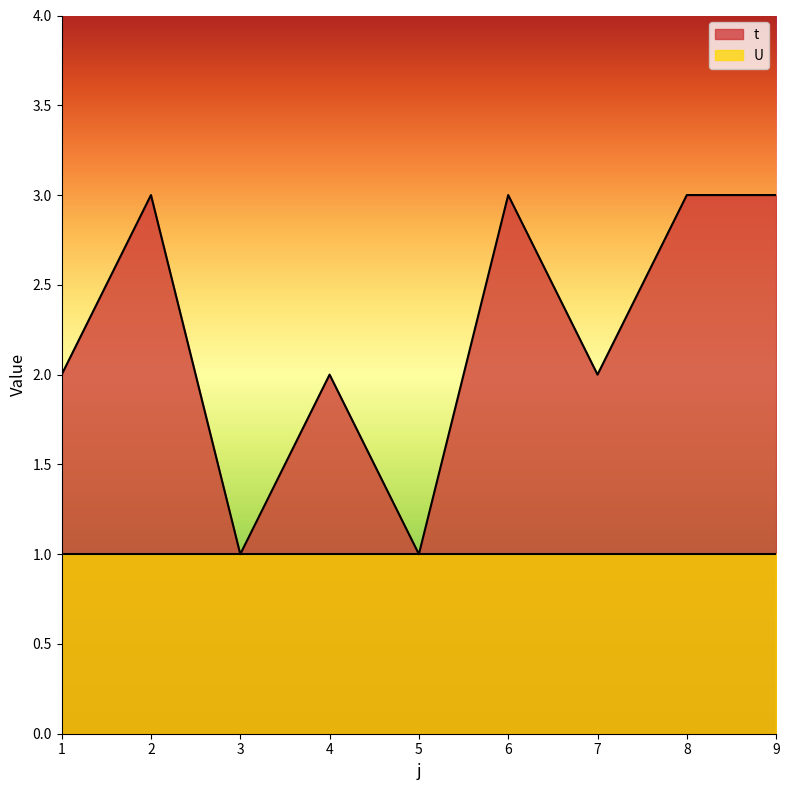

At which category does the data reach its first local valley?

3